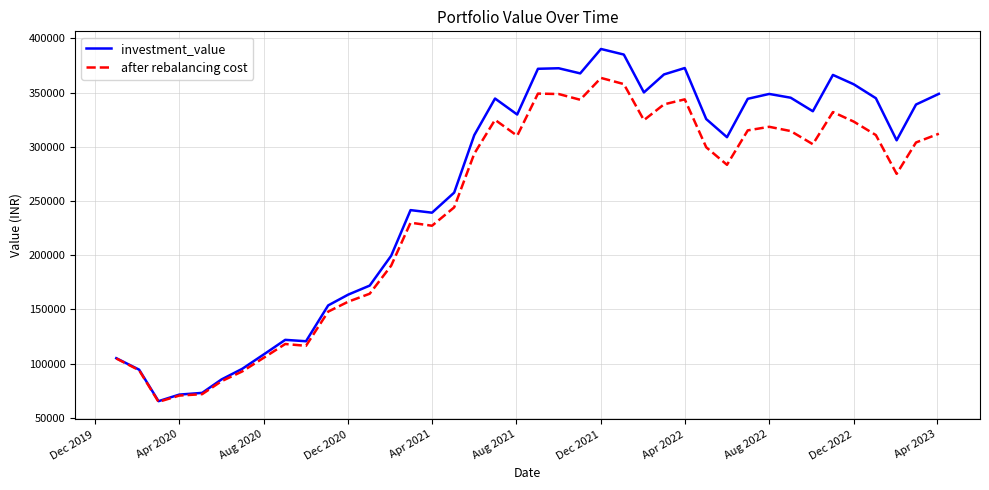

Which series has the largest total across all categories?

investment_value